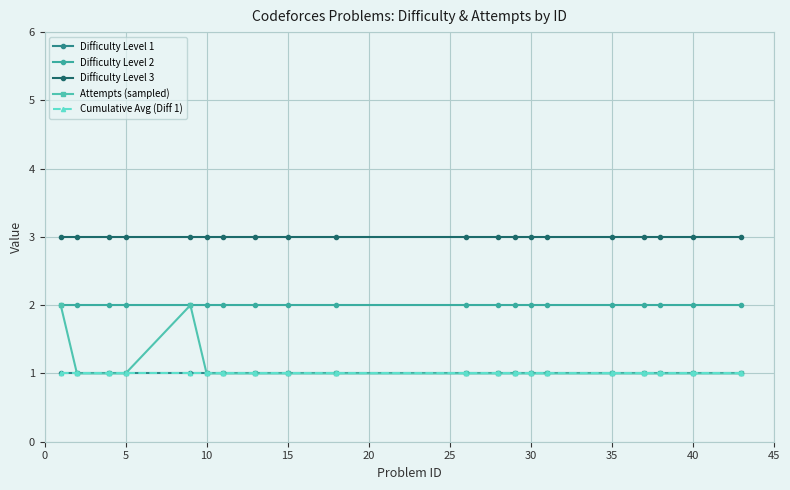

At which label does Attempts (sampled) reach its minimum?

5